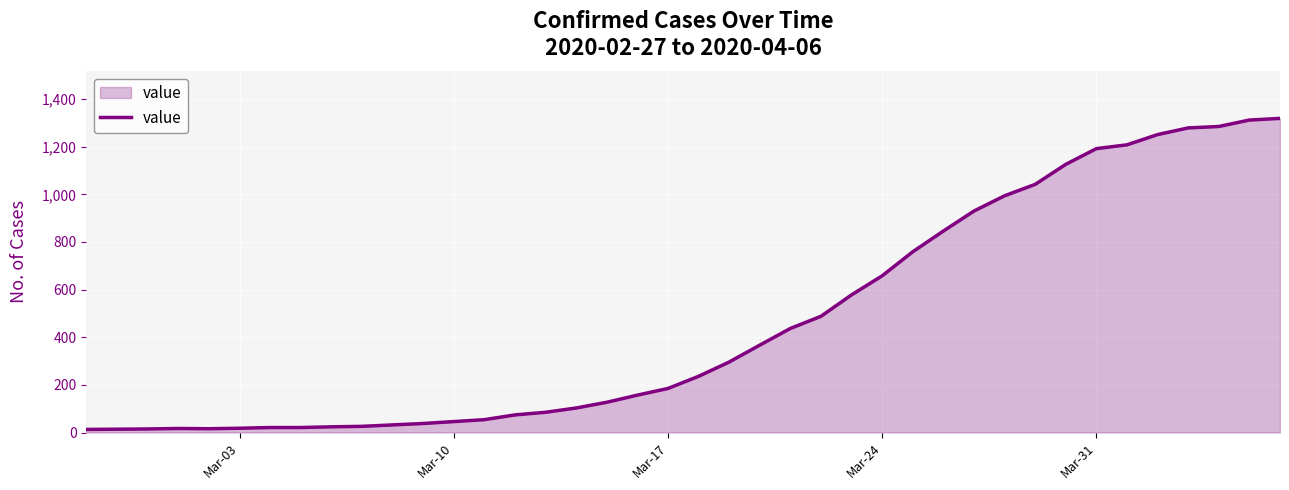

What is the greatest value displayed?

1319